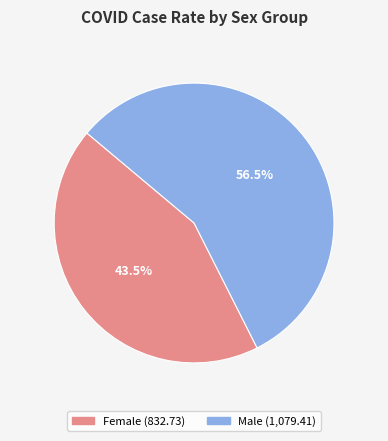

Count the number of slices in the pie.

2